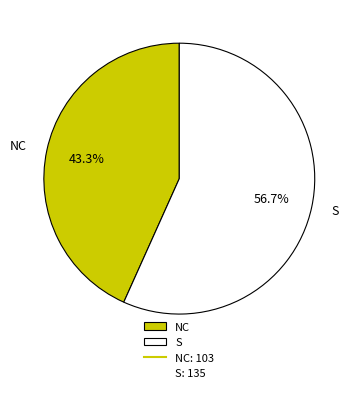

Which category has the biggest portion of the pie?

S